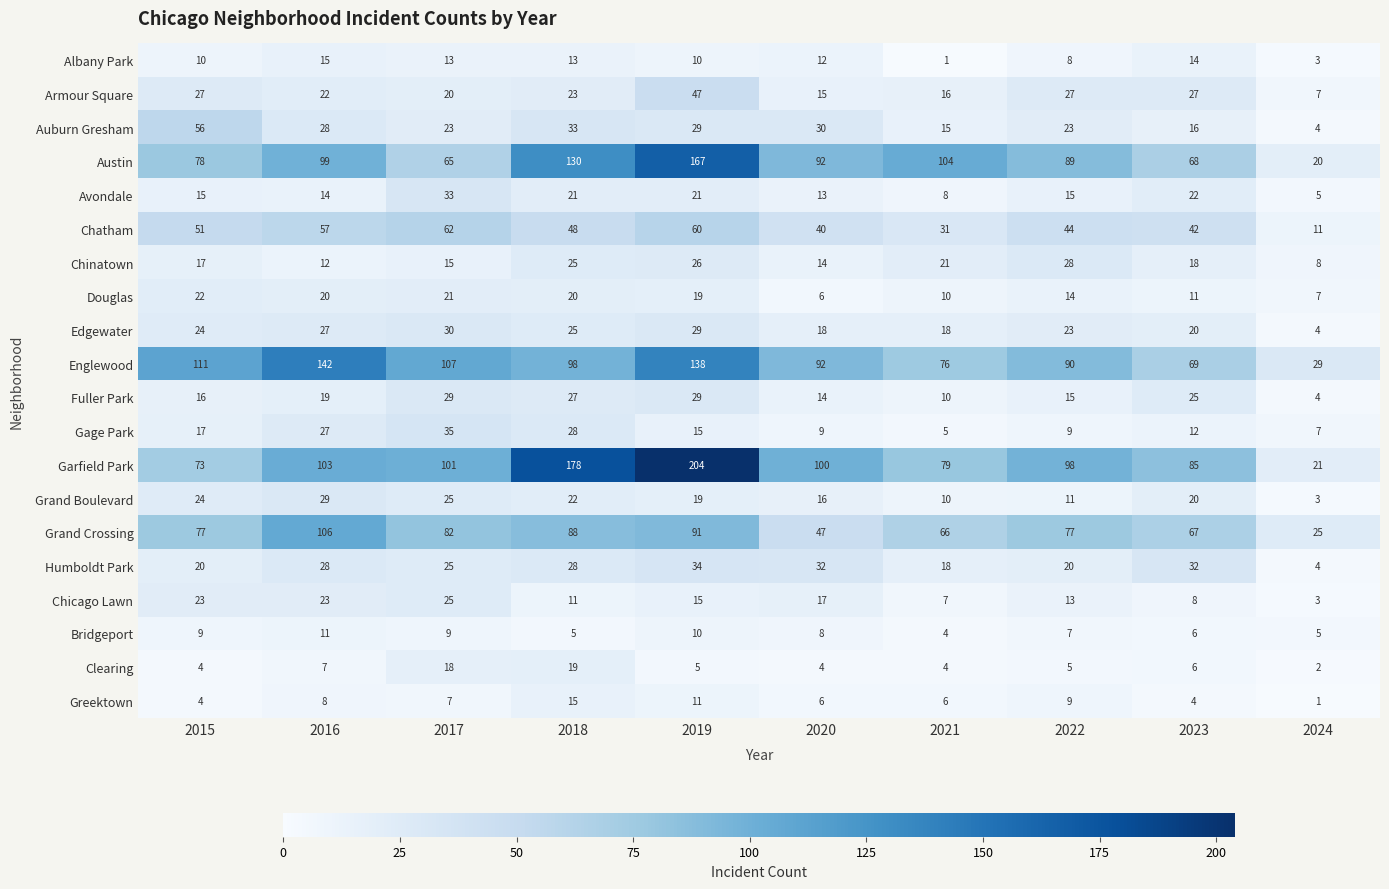

What is the sum of the Auburn Gresham values at 2021 and 2024?

19